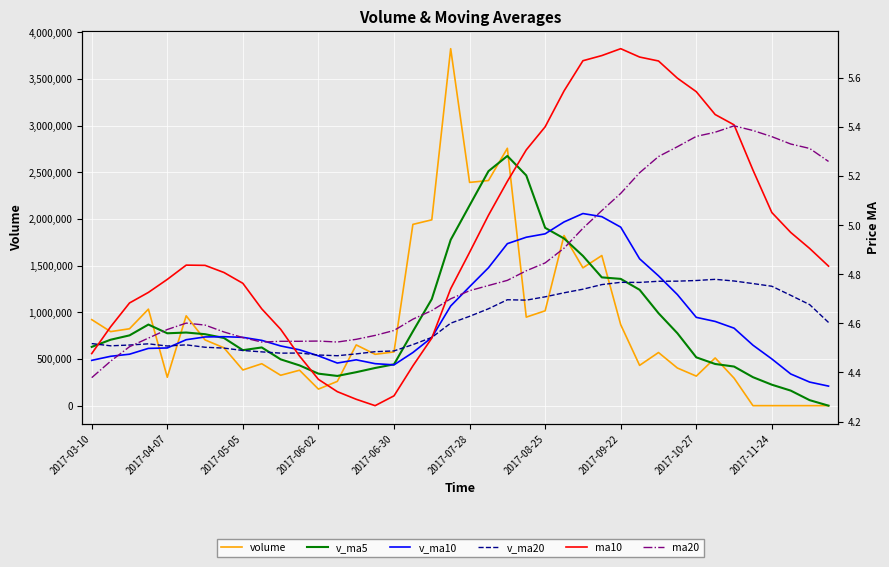

After their last crossing, which series has the higher values: v_ma5 or v_ma20?

v_ma20